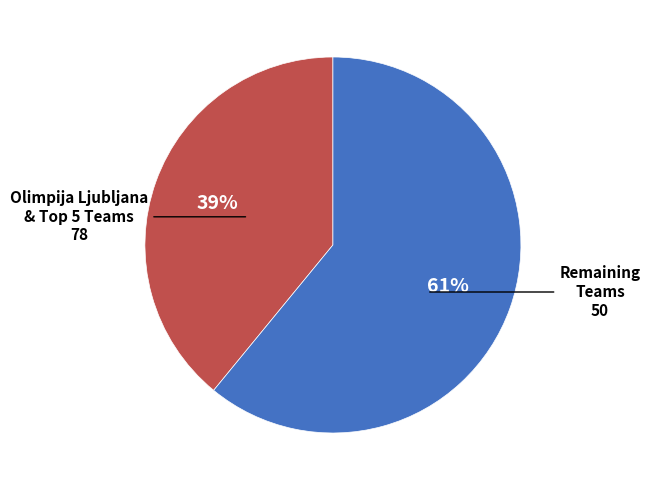

To the nearest percent, what is the average slice percentage?

50%